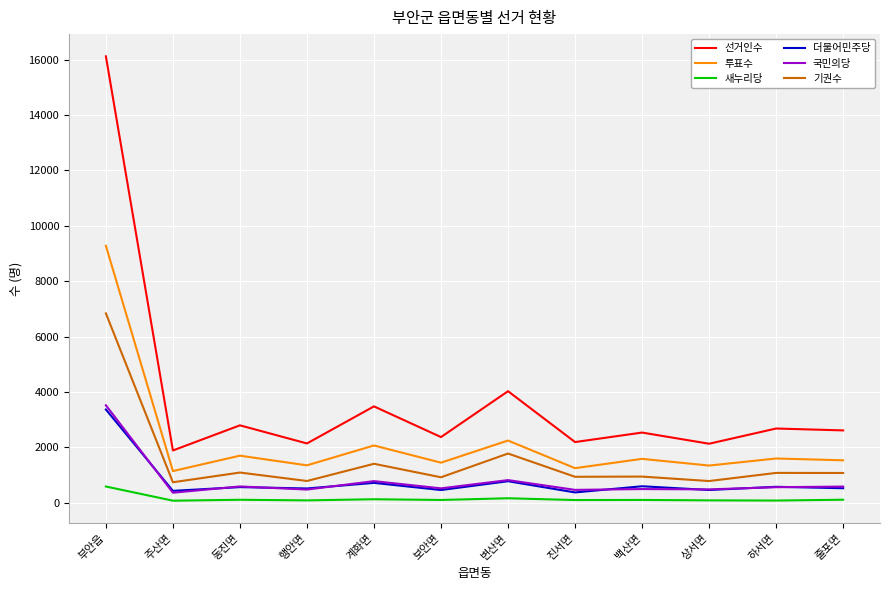

At which label is 기권수 closest to 3792?

변산면